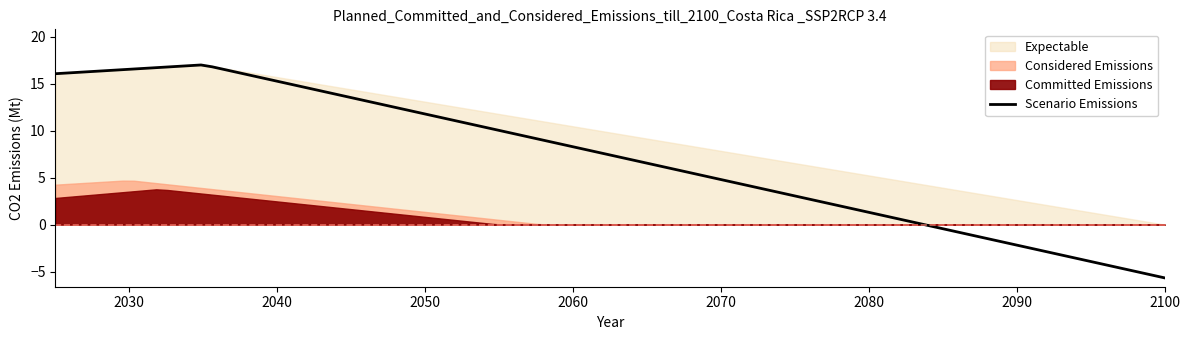

True or false: Considered Emissions and Expectable cross at least once.

False